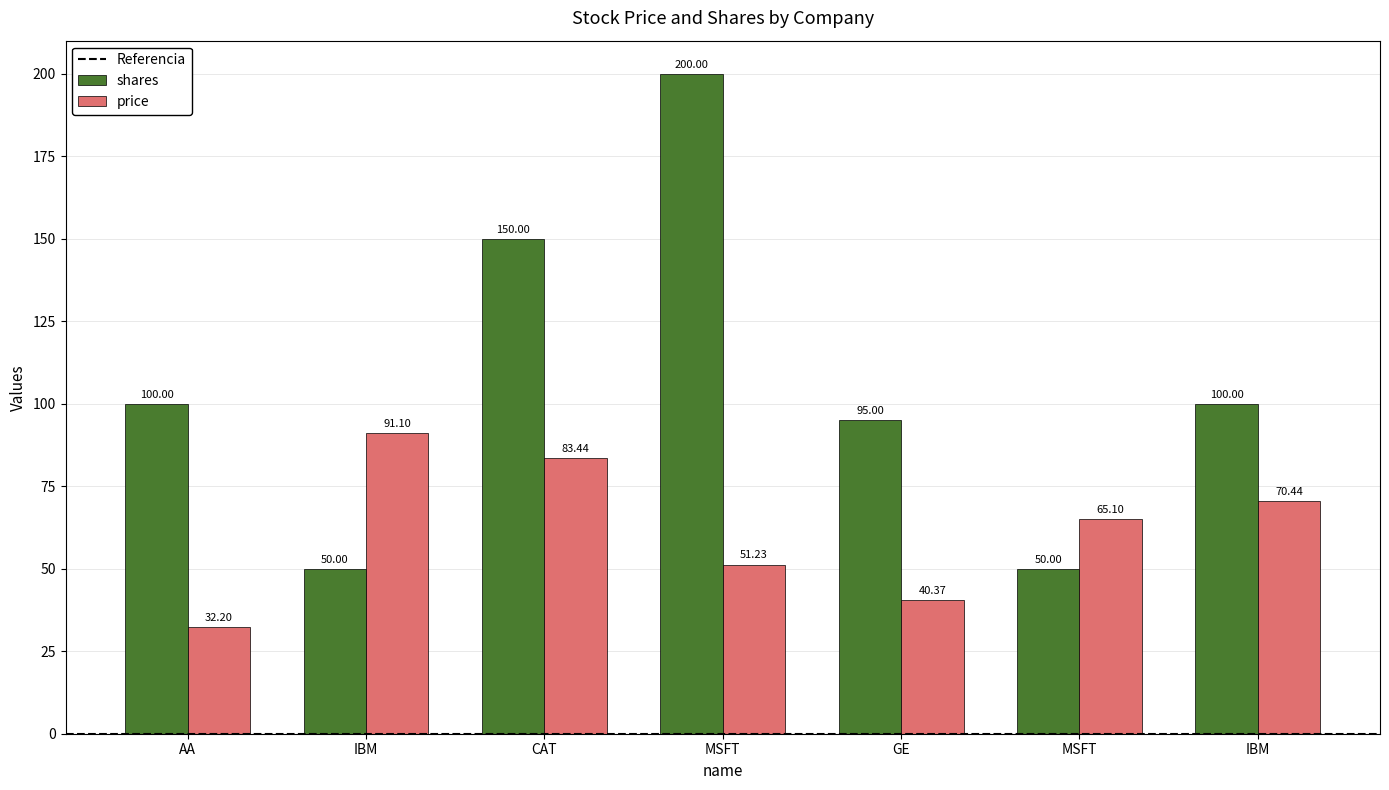

List the series in order of their overall mean, lowest first.

price, shares